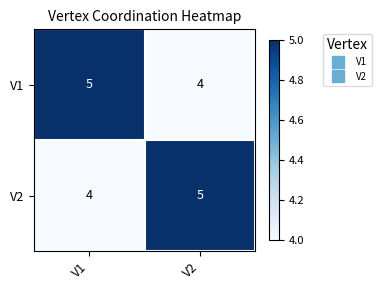

At which label does V2 reach its minimum?

V1